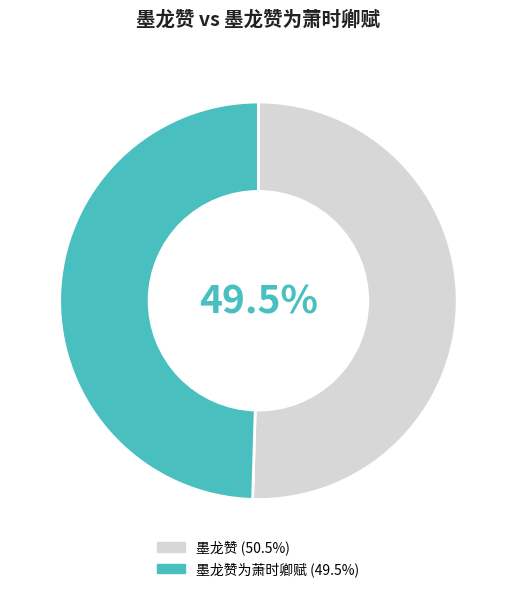

True or false: 墨龙赞 accounts for 50% of the total.

True